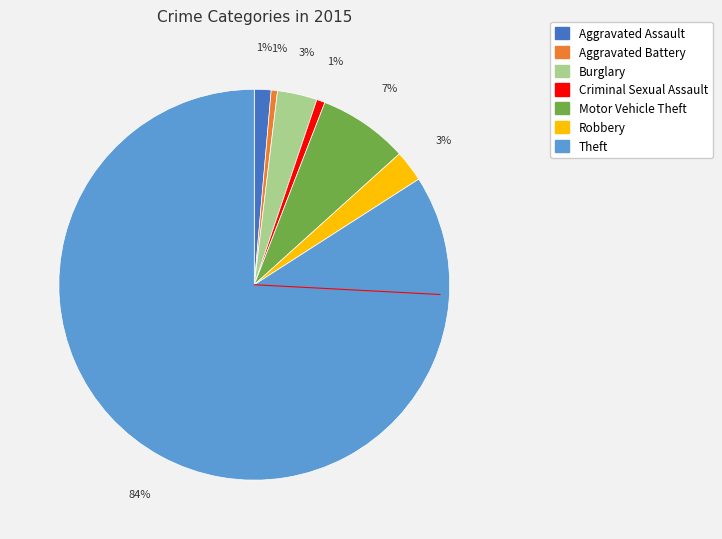

Is the sum of Theft and Burglary greater than half?

Yes